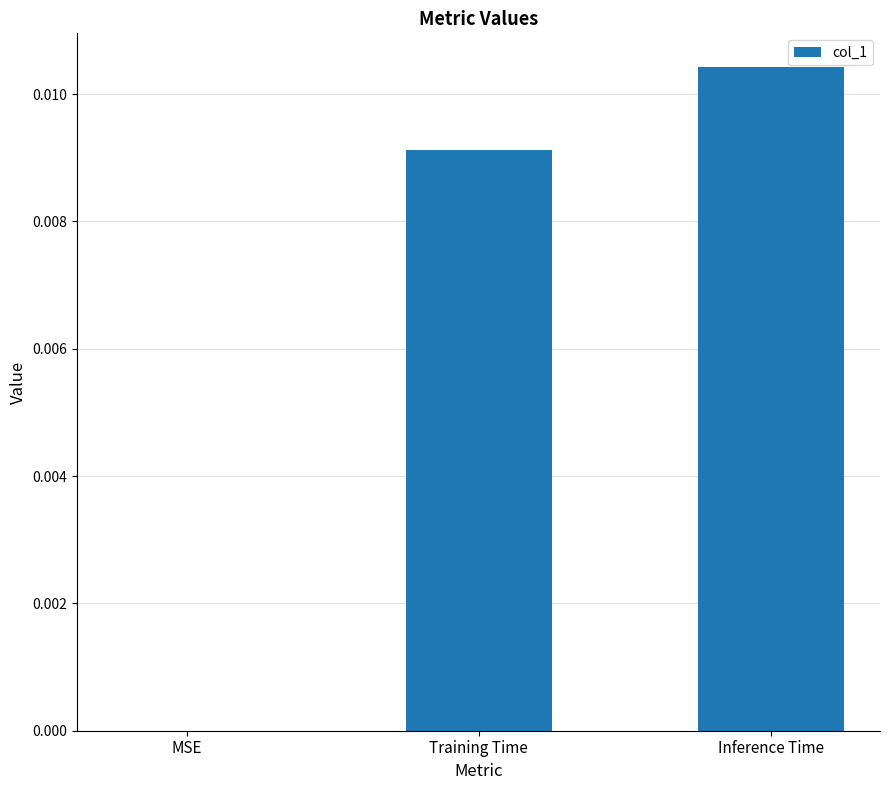

Are the bars horizontal?

No